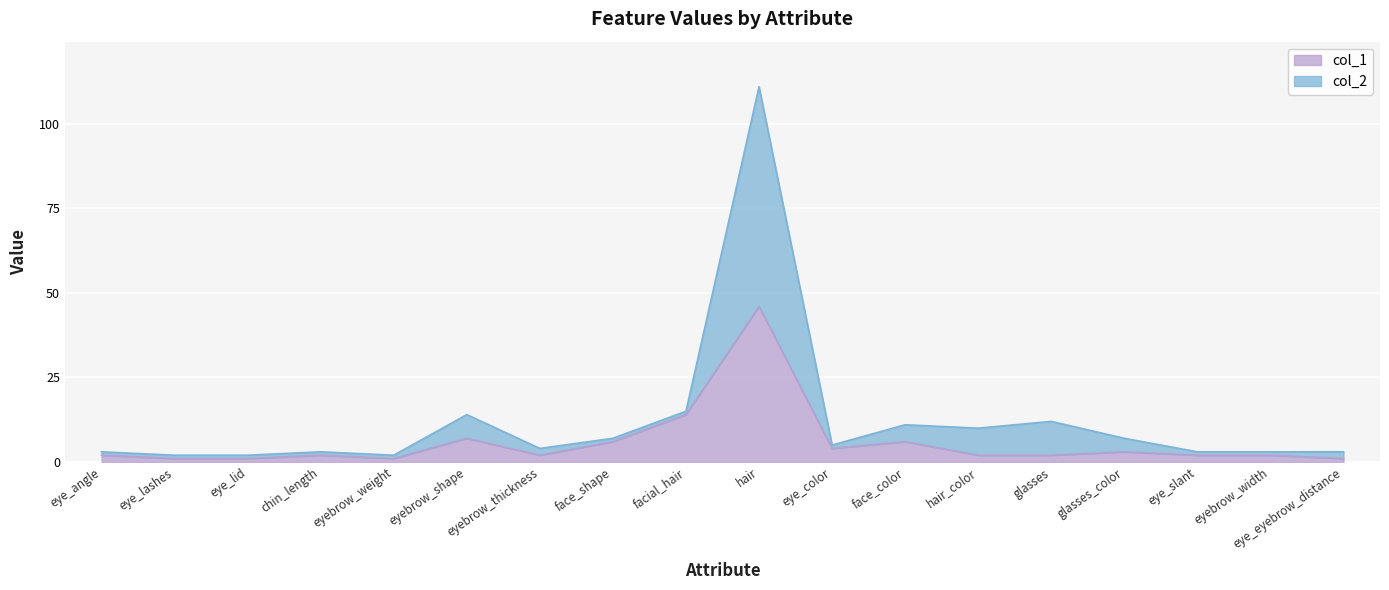

Does the chart display data point markers on the line(s)?

No